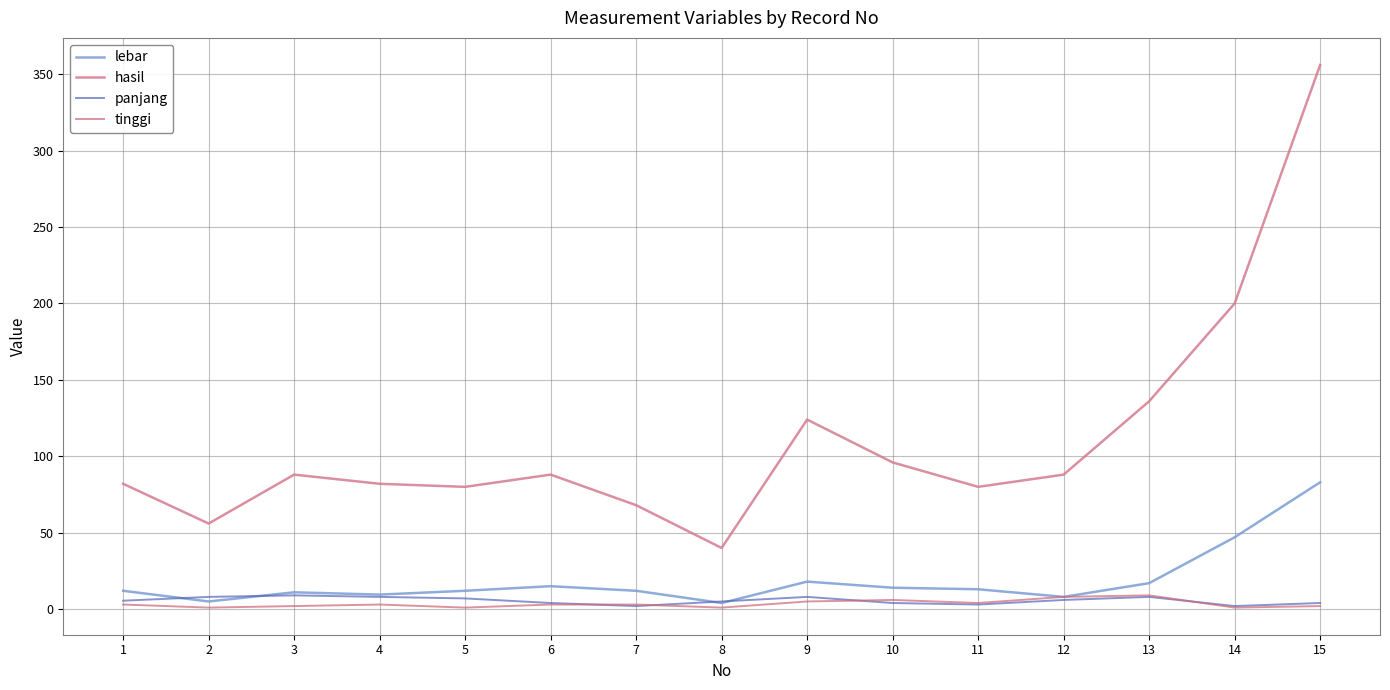

The tinggi series shows 4.0 at 11. True or false?

True